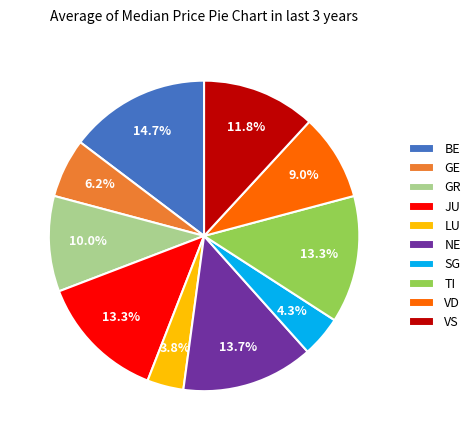

Is it true that GR is 1% of the pie?

False